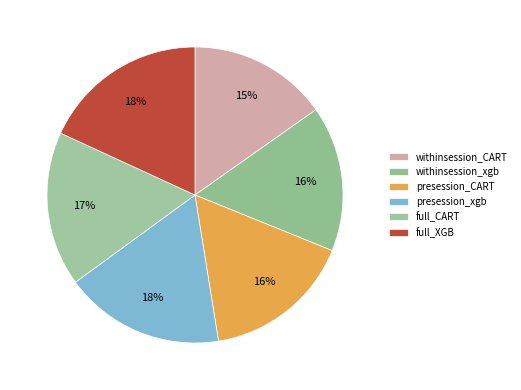

Do full_CART and presession_CART together represent more than half of the pie?

No